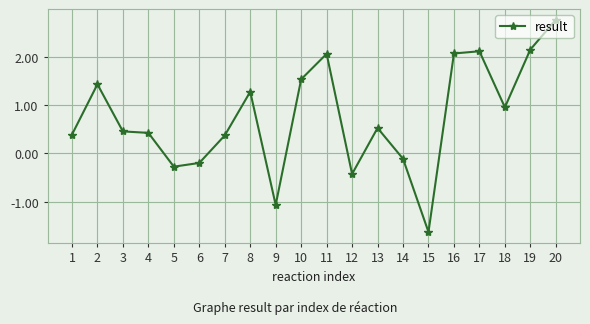

What is the difference between the second highest and second lowest values?

3.2